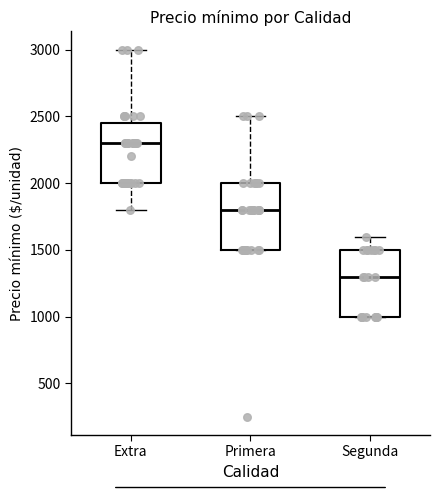

Reading left to right, read every box against the y-axis: the position of its median line, the range the box covers, and the ends of its whiskers. The values are not printed on the chart, so give them approximately, as read against the axis.

Extra: median 2300, box 2000 to 2450, whiskers 1800 to 3000
Primera: median 1800, box 1500 to 2000, whiskers 1500 to 2500
Segunda: median 1300, box 1000 to 1500, whiskers 1000 to 1600